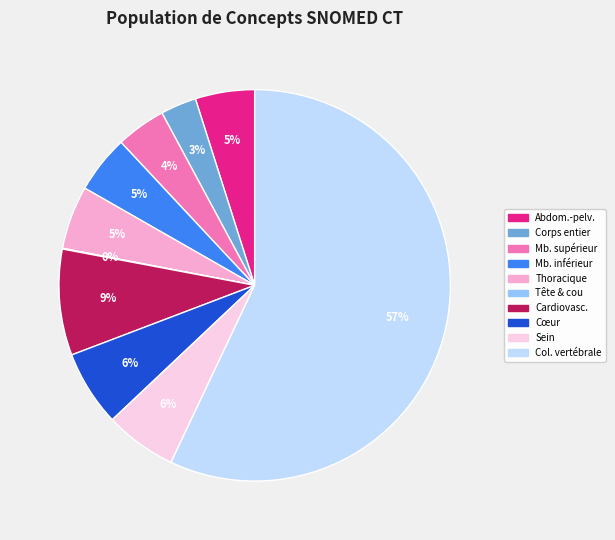

To the nearest percent, what is the difference between the largest and smallest slice percentages?

57%